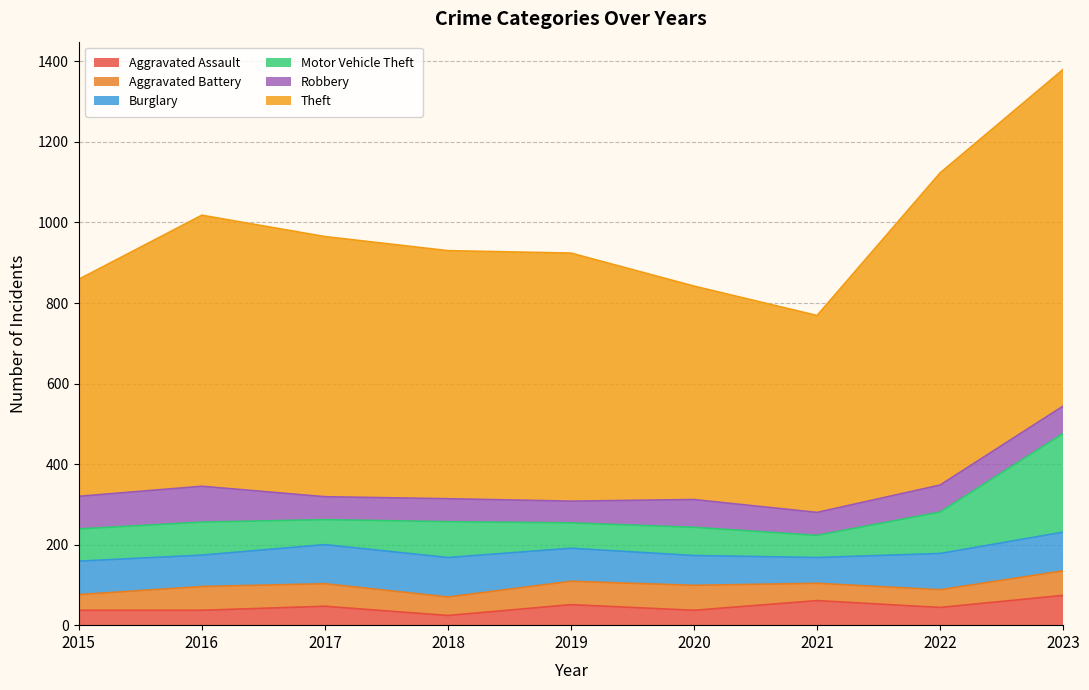

What is the difference between the Robbery values at 2016 and 2019?

35